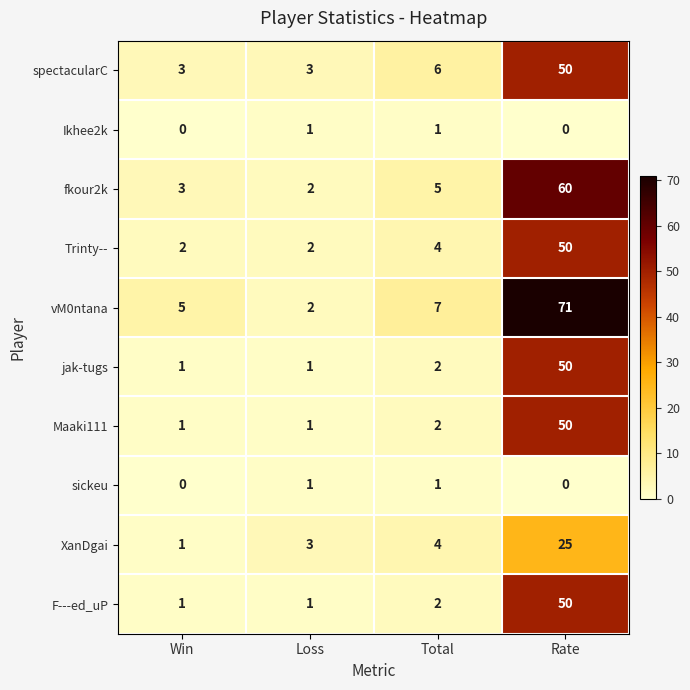

The spectacularC series shows 3 at Loss. True or false?

True